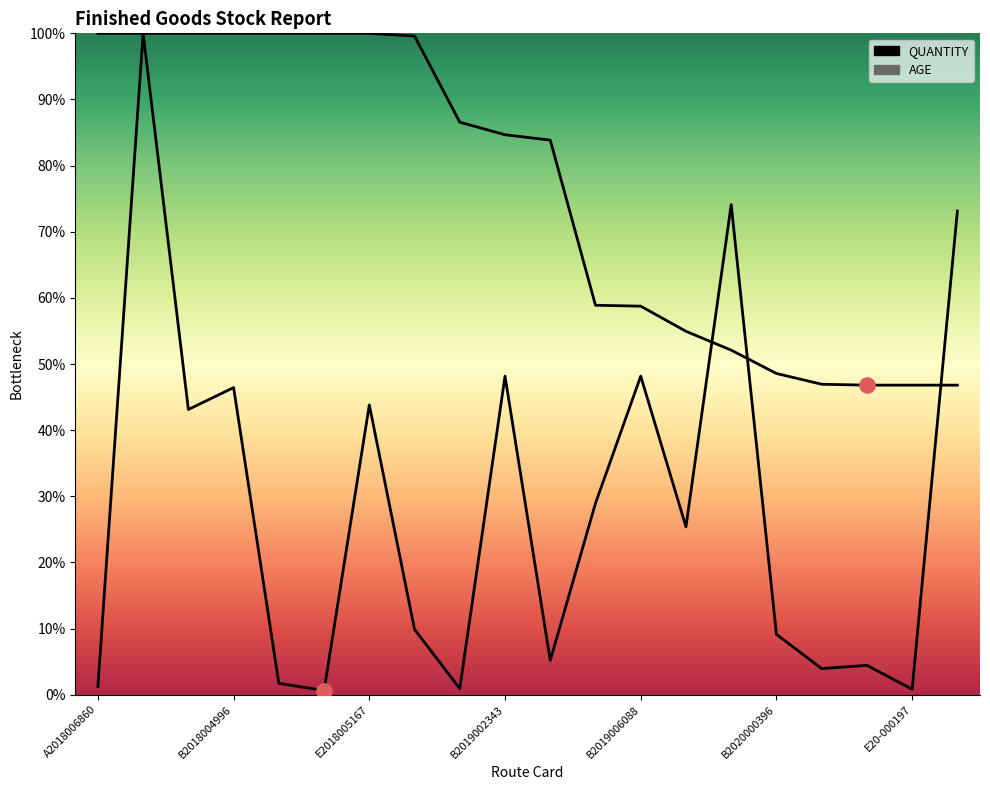

At which category is the sum across all series the highest?

B2018002812